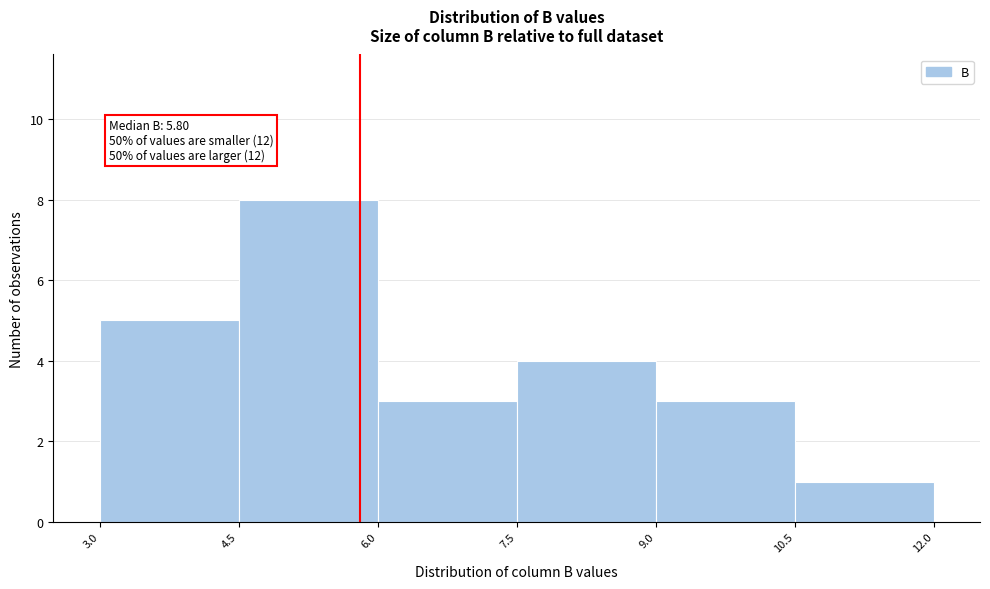

Over which range of the x-axis is the bar tallest?

4.5 to 6.0